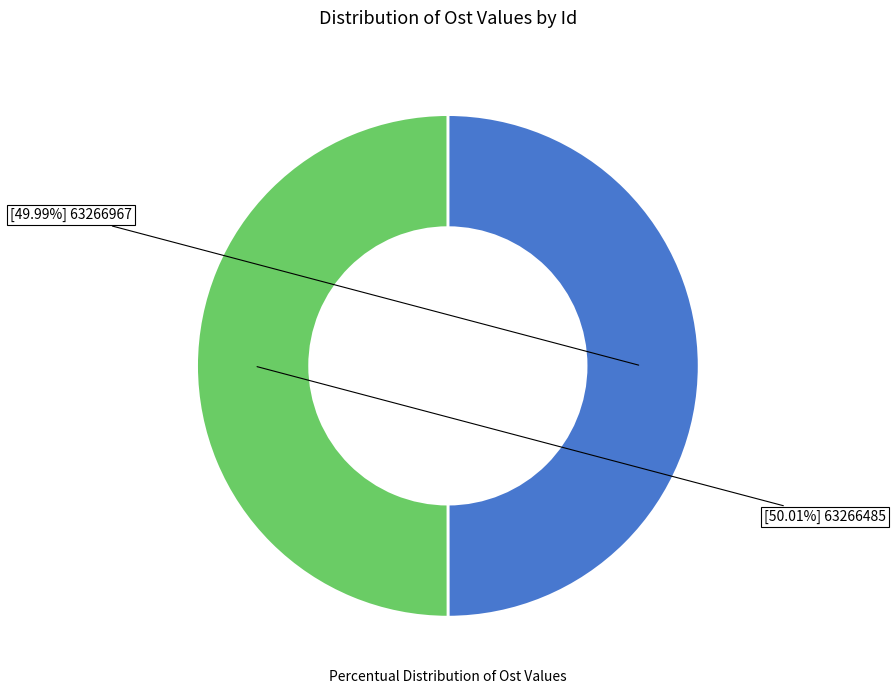

Is there a majority slice in this chart?

Yes